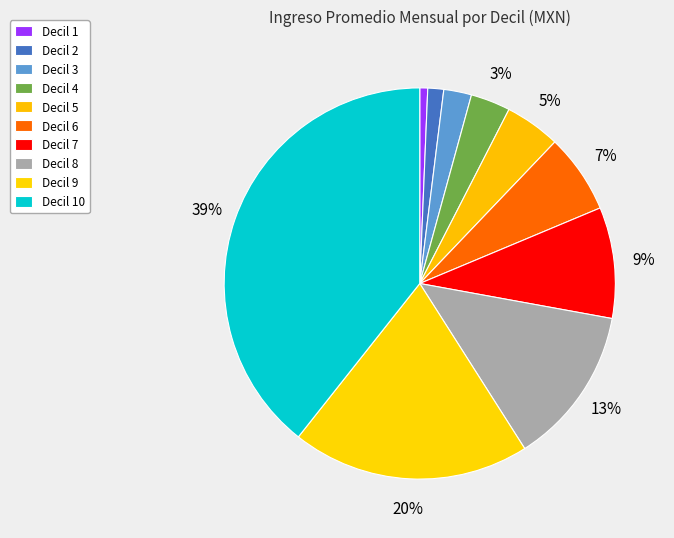

To the nearest percent, what is the average slice percentage?

10%